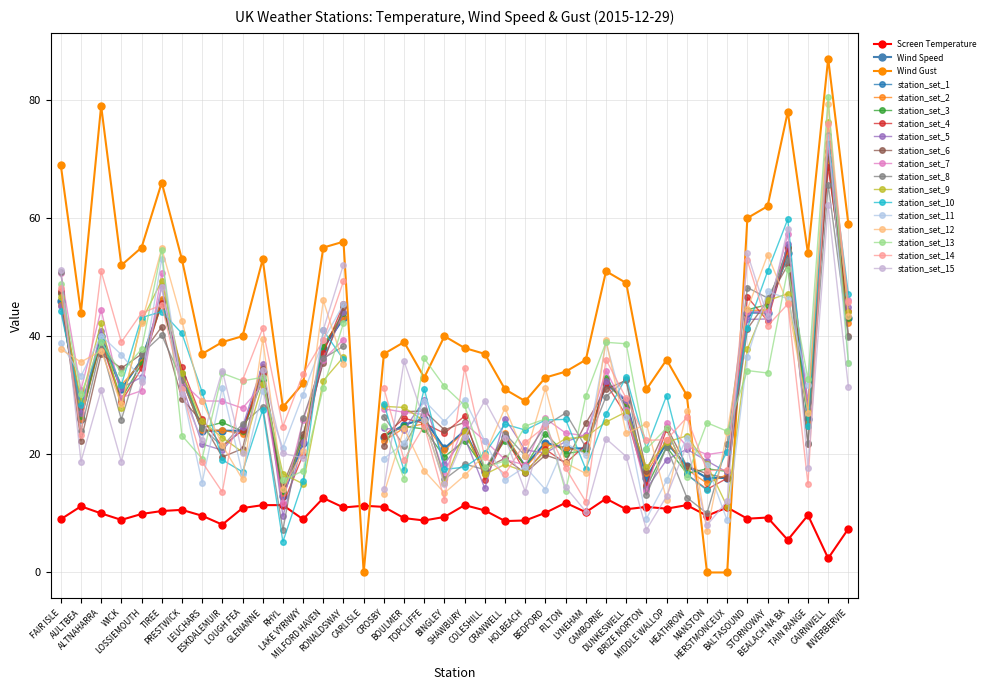

What is the minimum value for Screen Temperature?

2.4